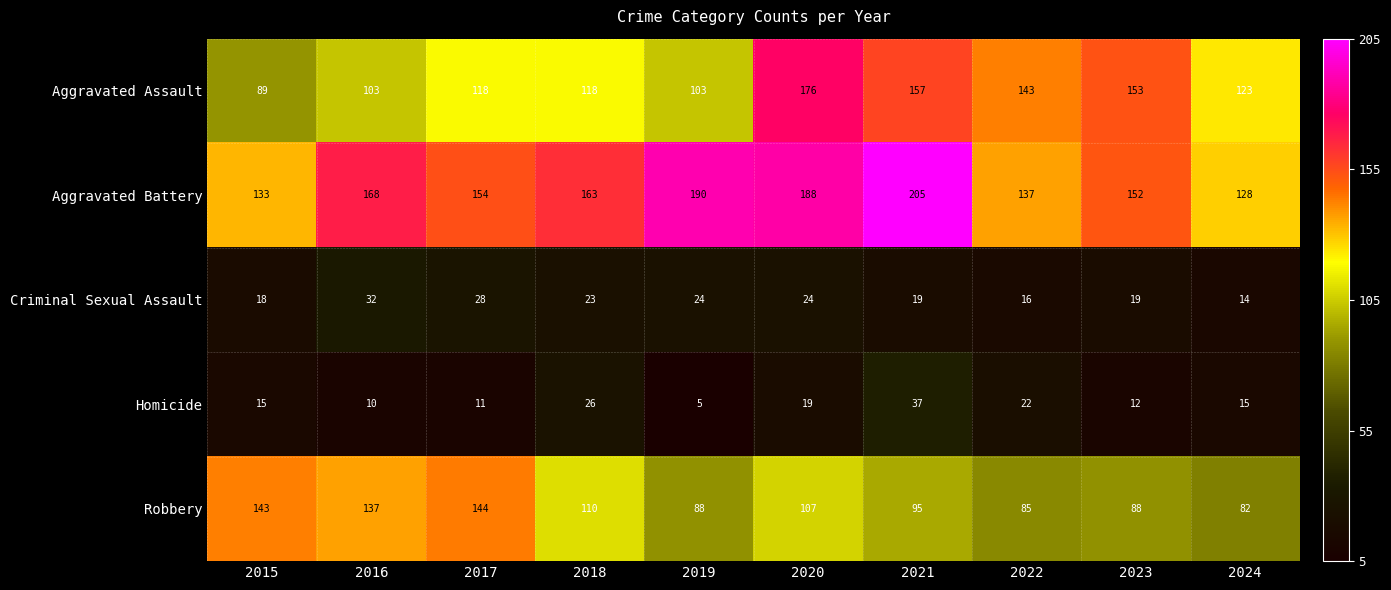

What is the total value across all series at 2024?

362